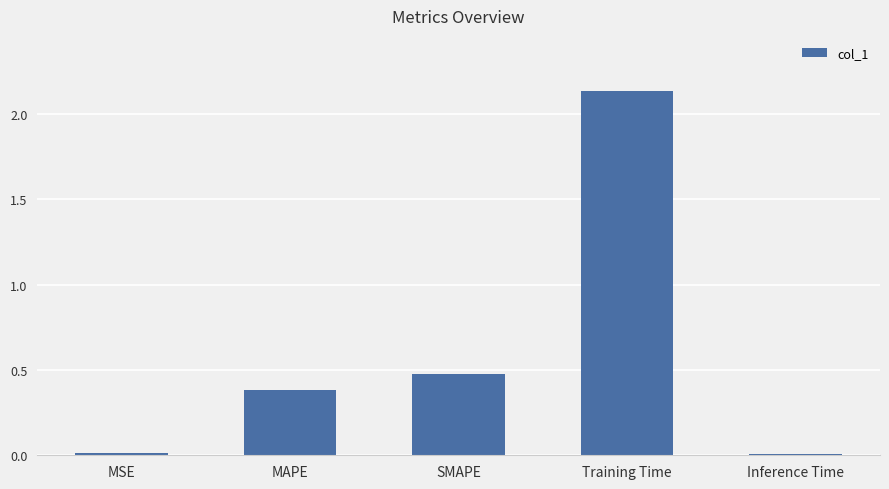

Between SMAPE and MSE, which is larger?

SMAPE